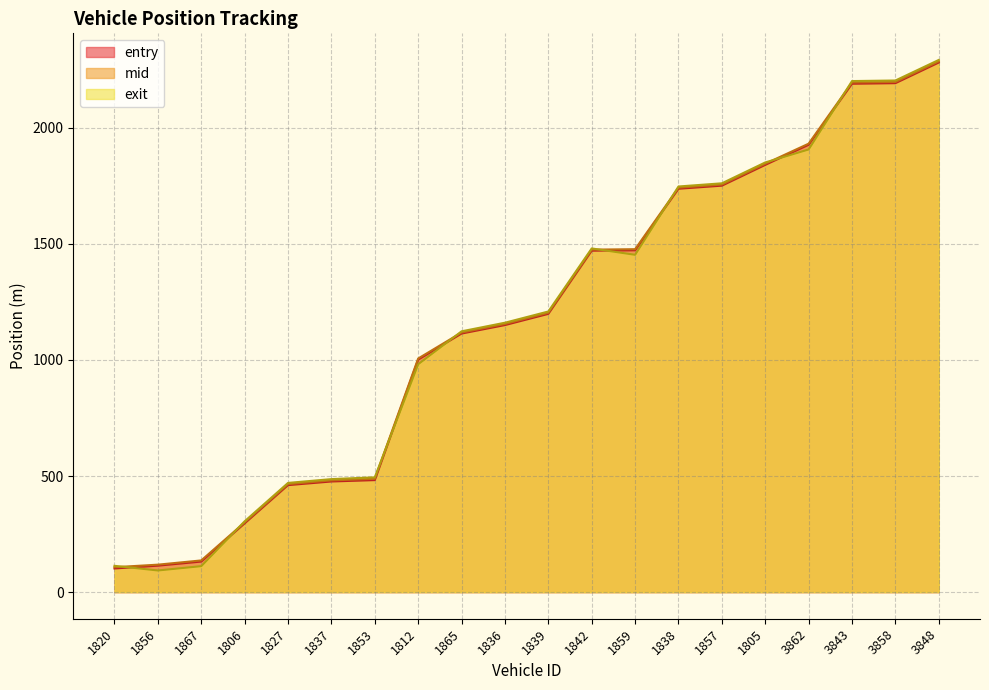

Which has a higher value, 3848 or 1812?

3848